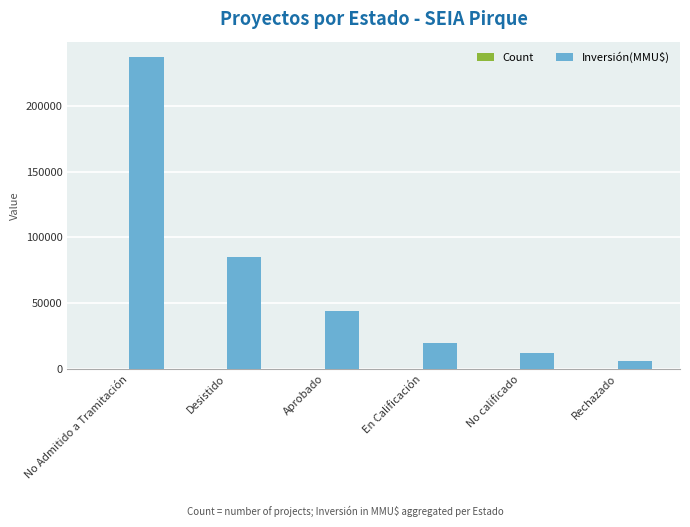

Where is Inversión(MMU$) nearest to the value 121464?

Desistido